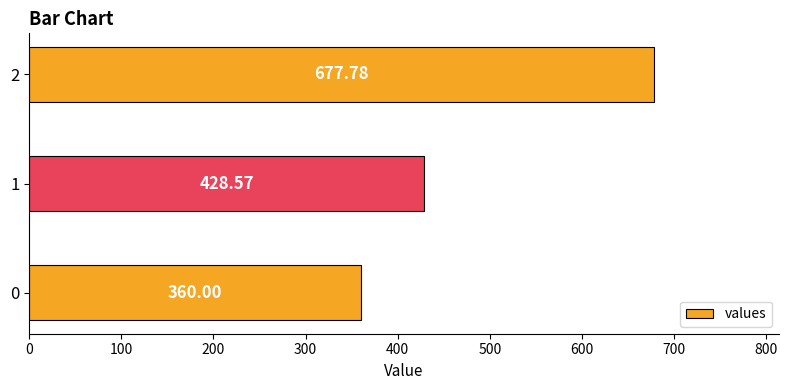

Does the chart contain any negative values?

No